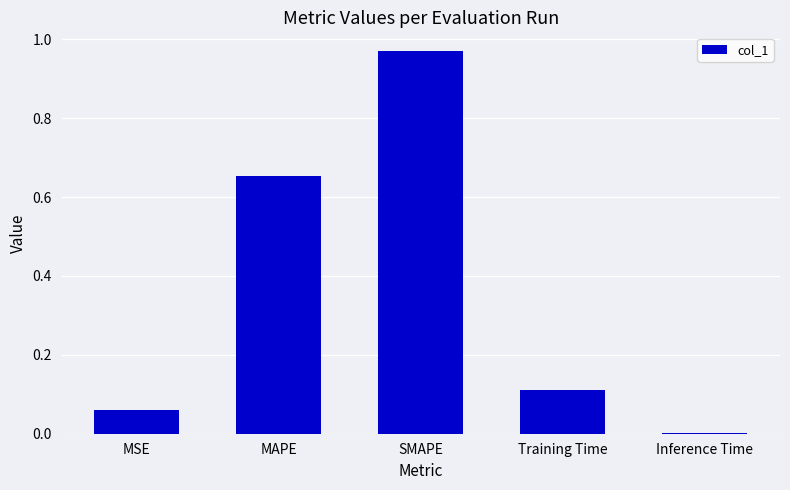

Is it true that the value at SMAPE is 0.6?

False